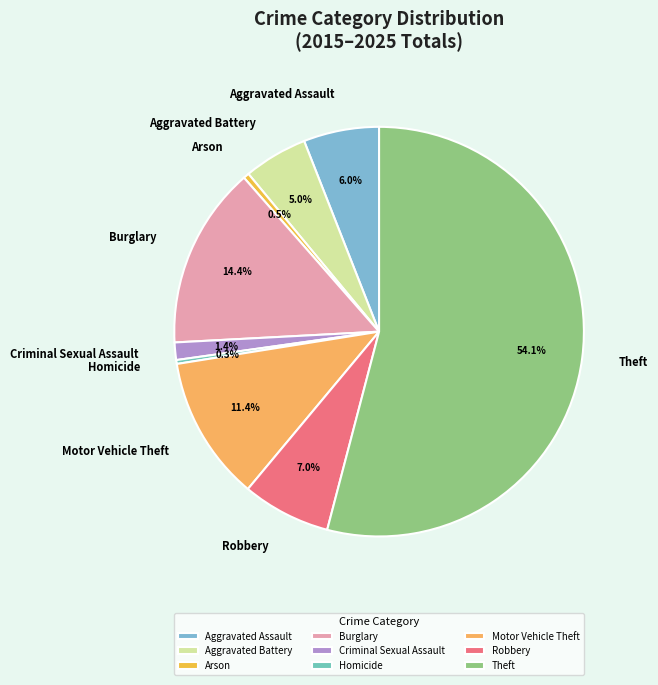

Combined, do Motor Vehicle Theft and Criminal Sexual Assault account for over 50%?

No